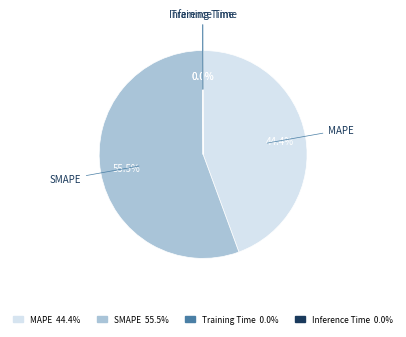

What is the largest slice in the pie chart?

SMAPE